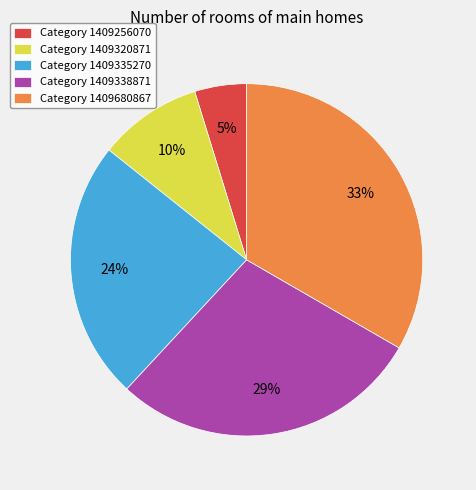

What is the largest slice in the pie chart?

Category 1409680867